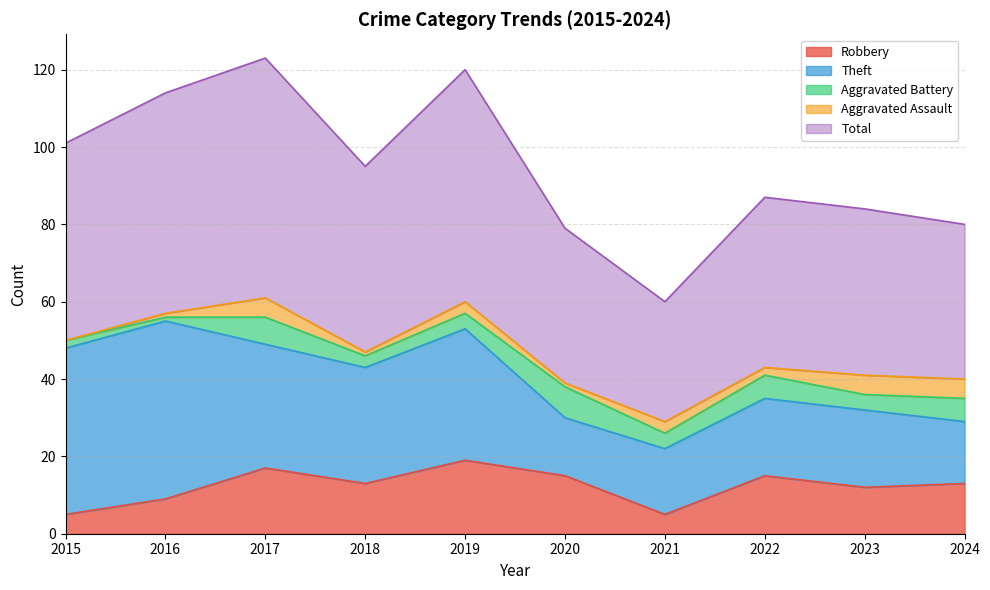

What is the spread (max minus min) of values at 2021?

28